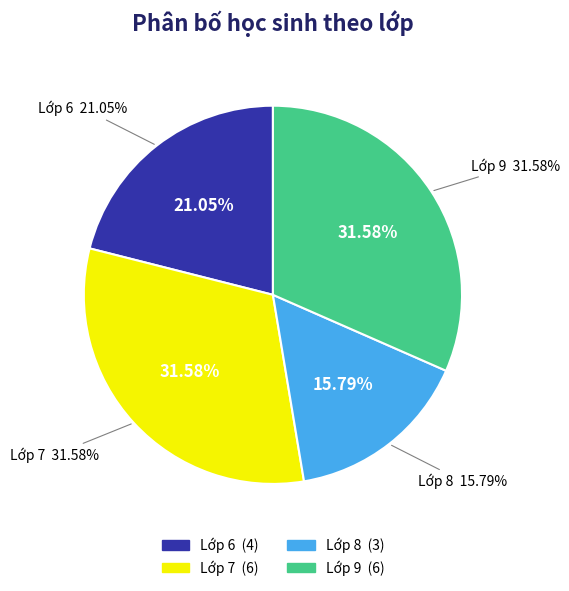

What is the largest slice in the pie chart?

Lớp 7